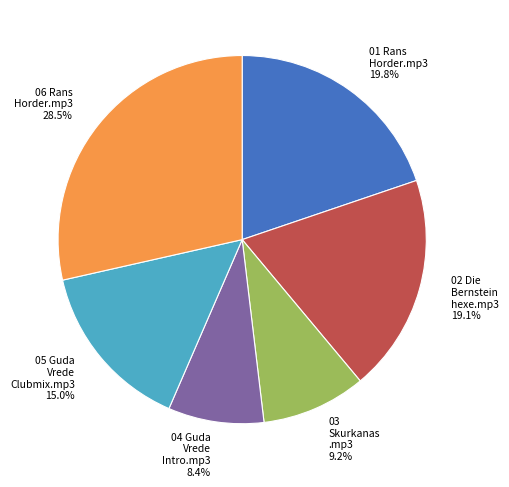

Is there any slice that represents more than half of the pie?

No